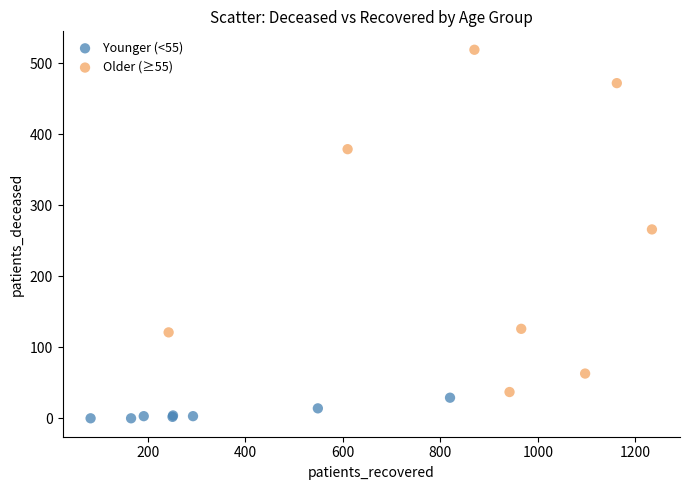

Which series contains the lowest Y value?

Younger (<55)